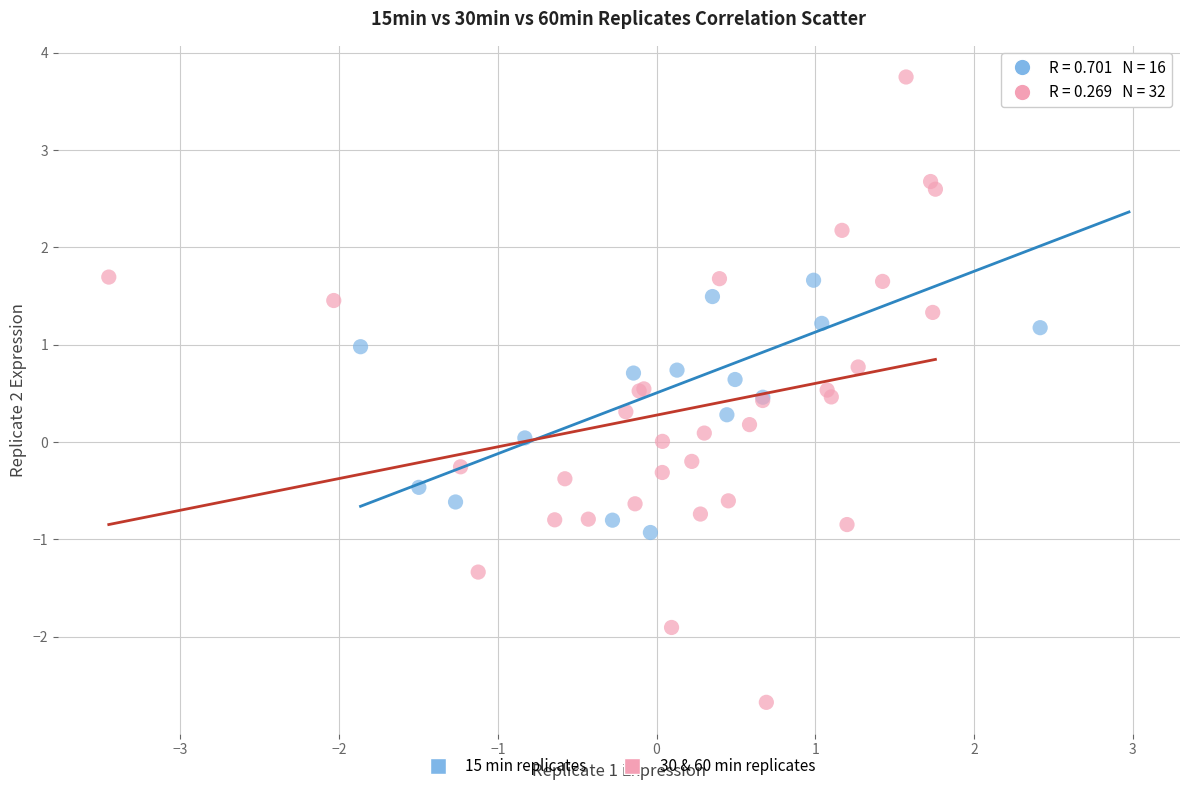

Which series has the largest Y range (max minus min)?

30 & 60 min replicates